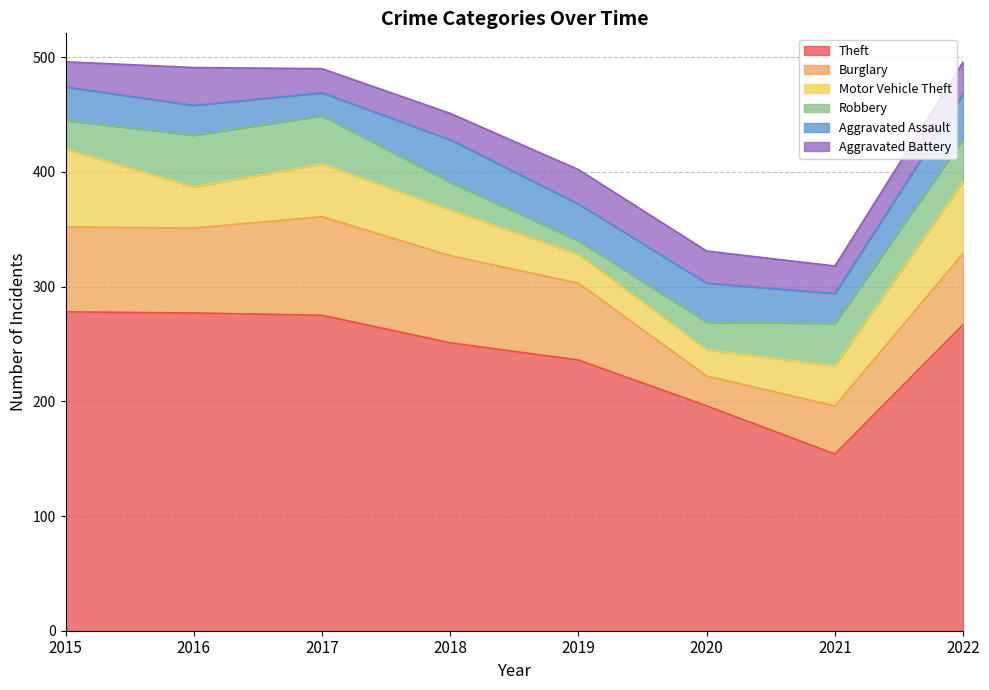

The Theft series shows 390 at 2017. True or false?

False